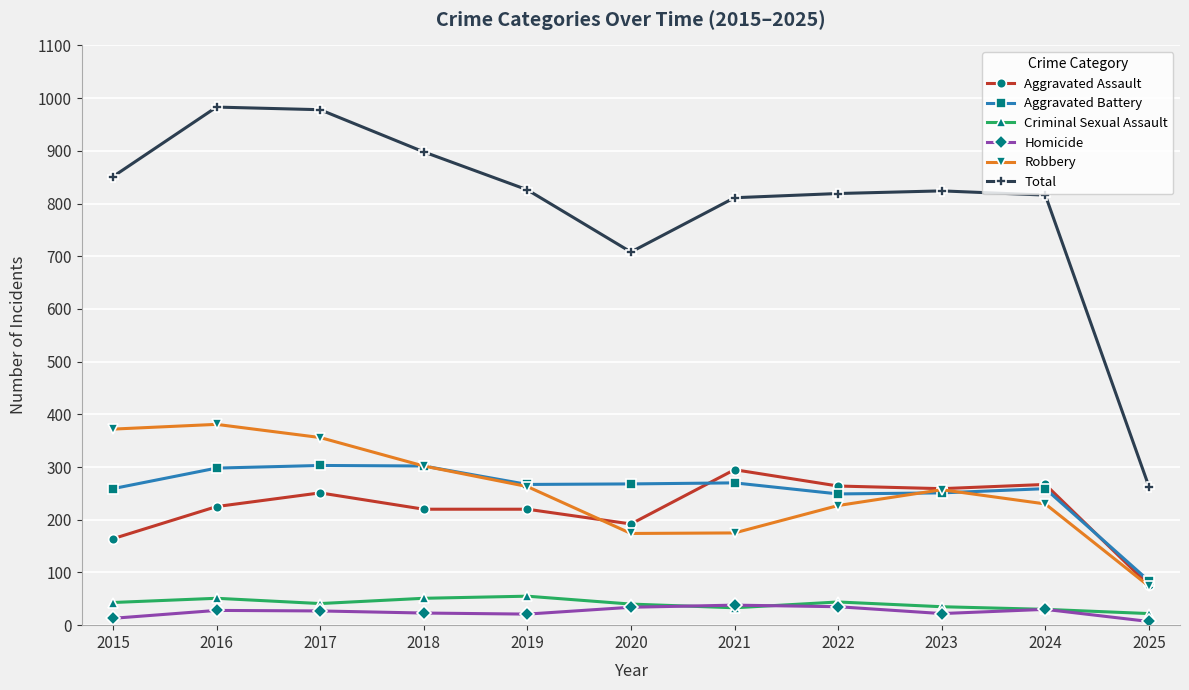

Which series has the largest range (max minus min)?

Total